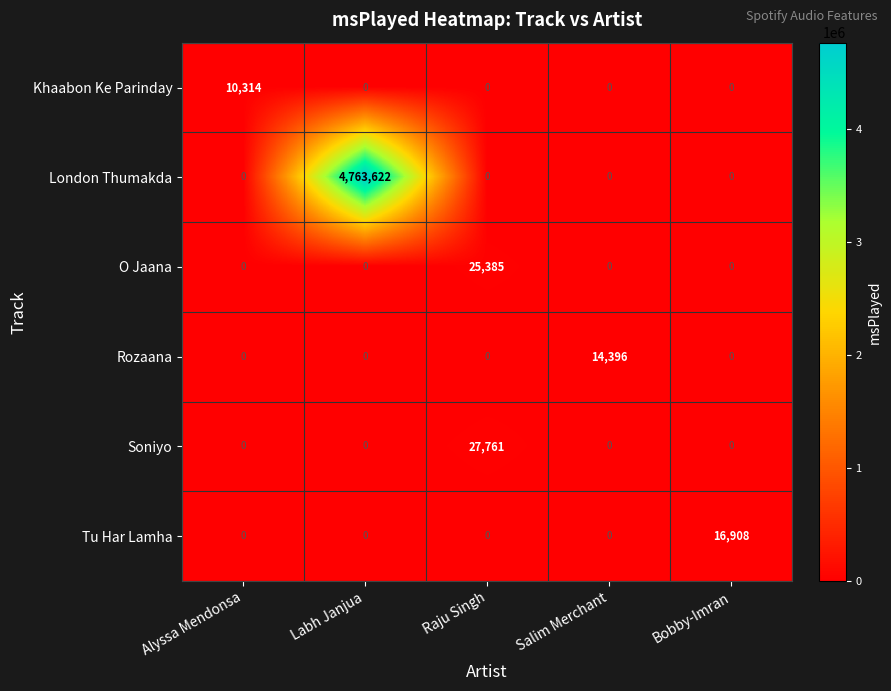

How many distinct data groups are displayed?

6